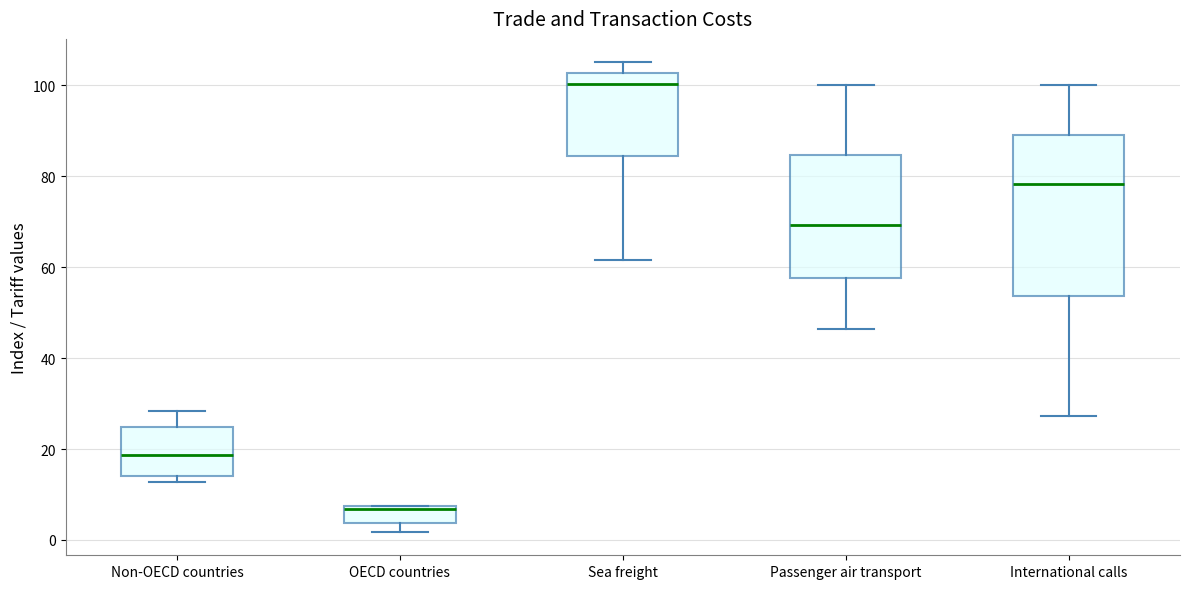

Reading left to right, read every box against the y-axis: the position of its median line, the range the box covers, and the ends of its whiskers. The values are not printed on the chart, so give them approximately, as read against the axis.

Non-OECD countries: median 18, box 14 to 24, whiskers 12 to 28
OECD countries: median 6, box 4 to 8, whiskers 2 to 8
Sea freight: median 100, box 84 to 102, whiskers 62 to 106
Passenger air transport: median 70, box 58 to 84, whiskers 46 to 100
International calls: median 78, box 54 to 90, whiskers 28 to 100